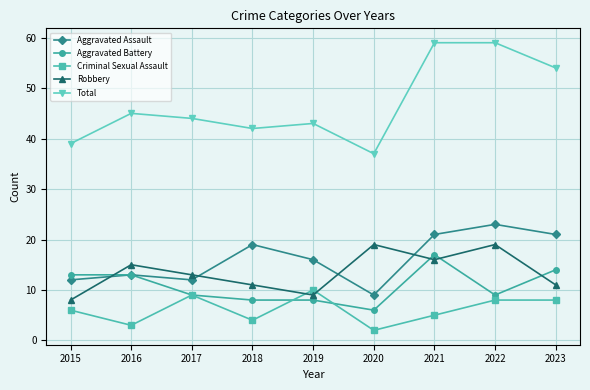

Is the value of Aggravated Assault at 2016 greater than the value of Aggravated Battery at 2023?

No